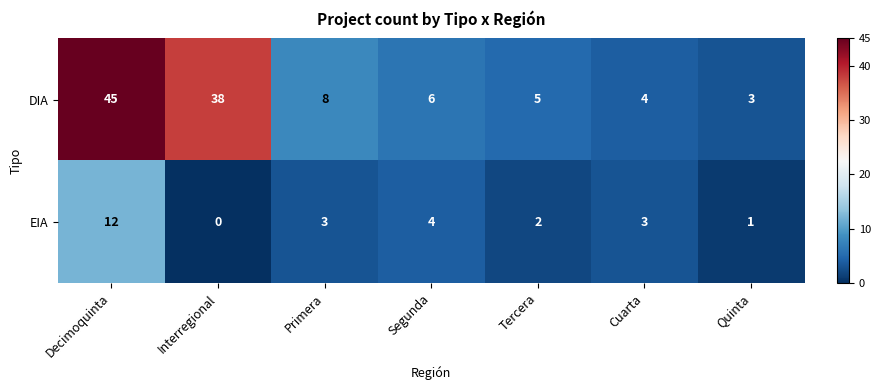

Reading right to left, transcribe all the data shown in this chart.

DIA: Quinta=3	Cuarta=4	Tercera=5	Segunda=6	Primera=8	Interregional=38	Decimoquinta=45
EIA: Quinta=1	Cuarta=3	Tercera=2	Segunda=4	Primera=3	Interregional=0	Decimoquinta=12